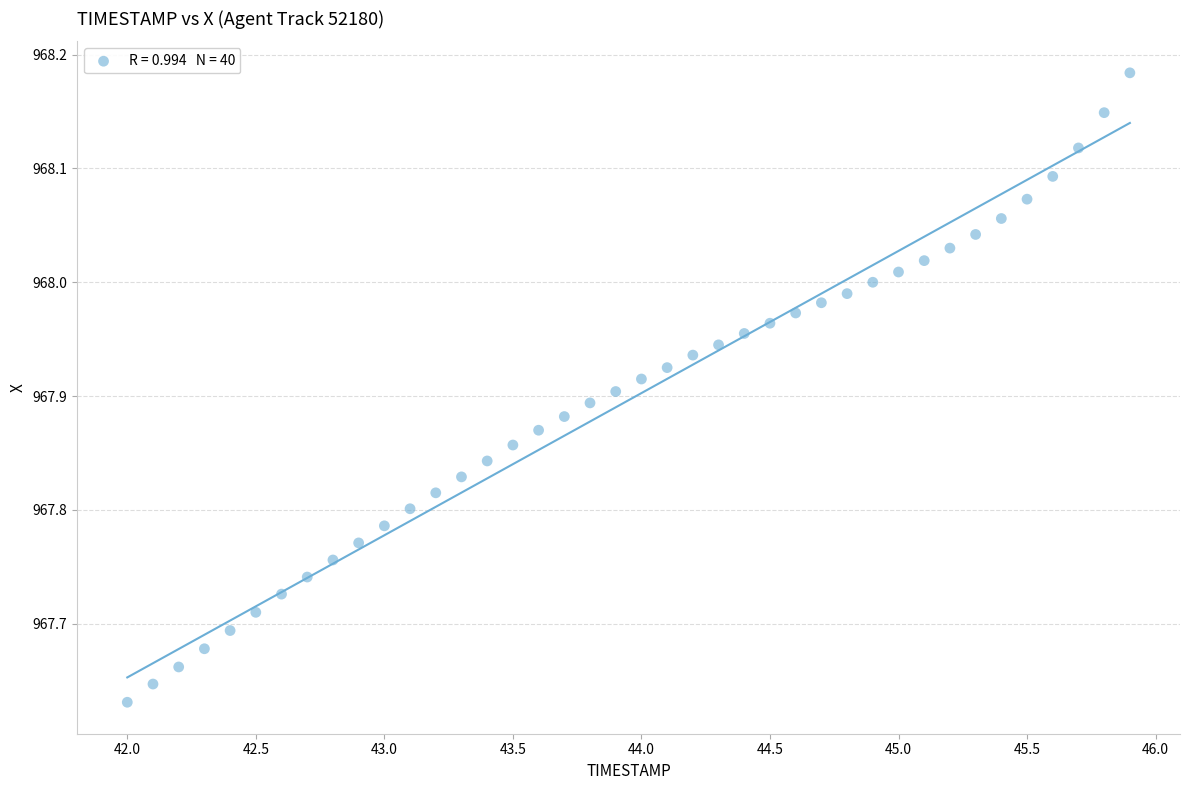

What is the range of Y values (max minus min)?

0.6